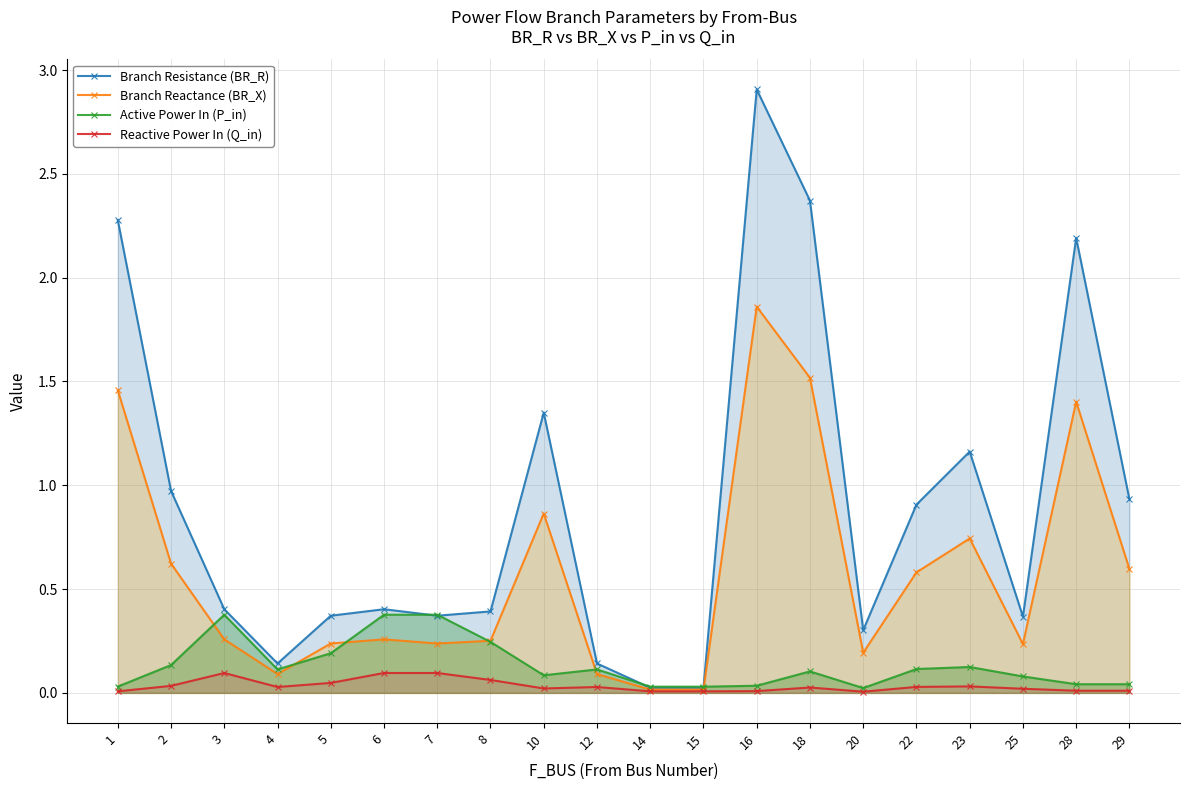

Does the chart have visible grid lines?

Yes